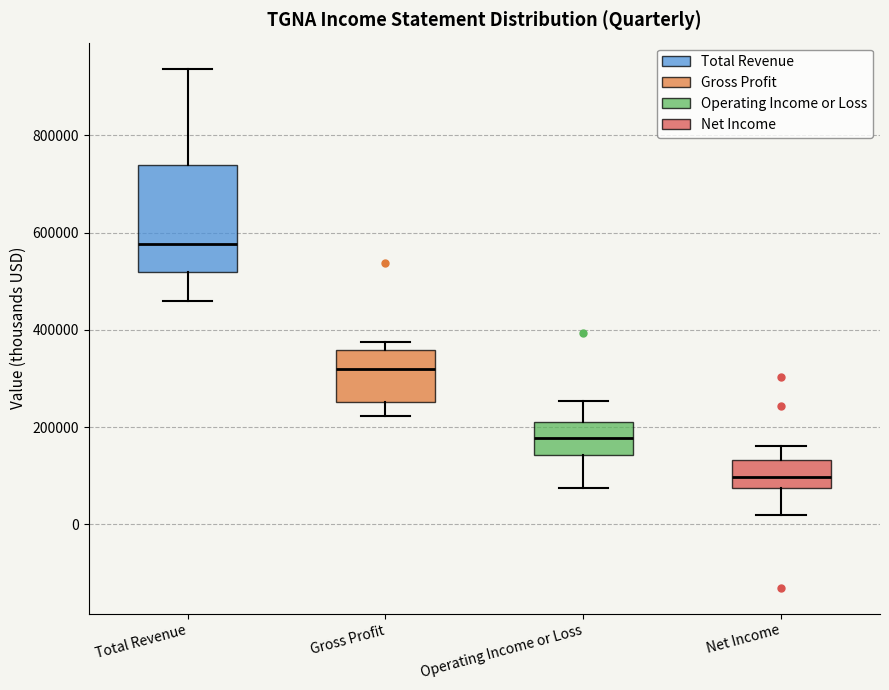

Where does the median line of the box for Gross Profit sit on the y-axis? The values are not printed on the chart, so give them approximately, as read against the axis.

320000